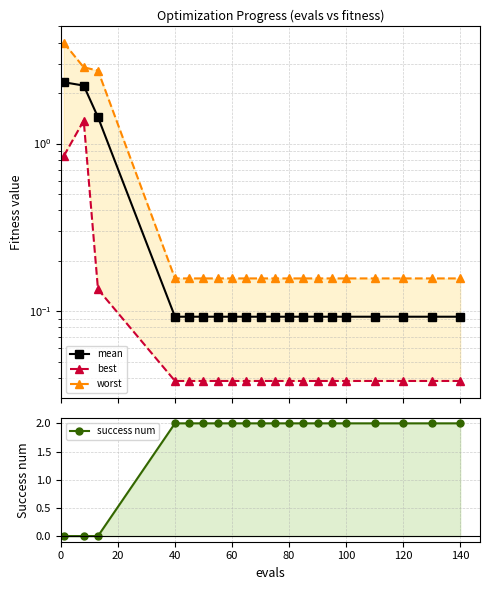

What is the spread (max minus min) of values at 100?

2.0